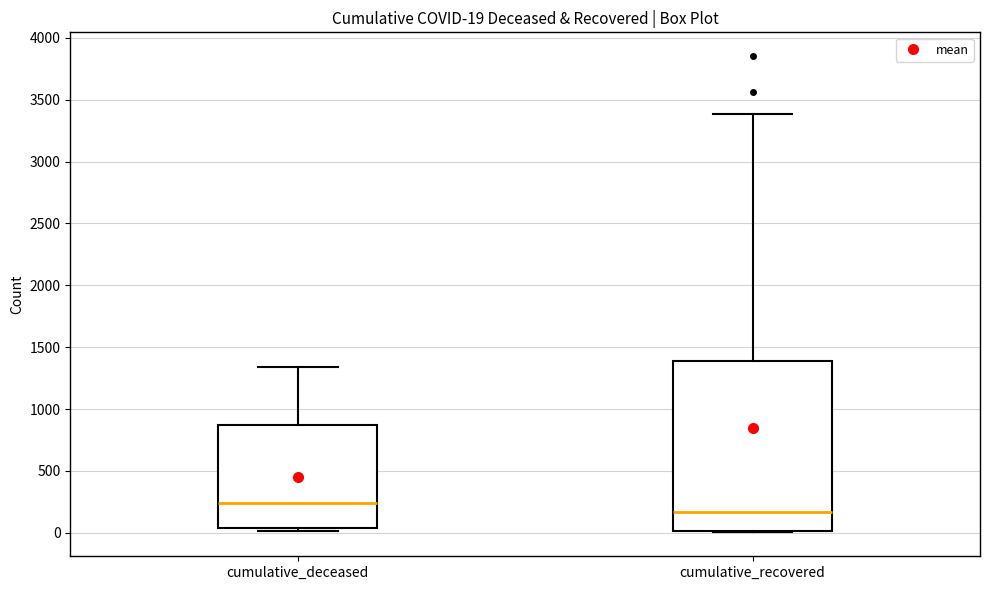

Which box is the tallest, from its lower edge to its upper edge?

cumulative_recovered